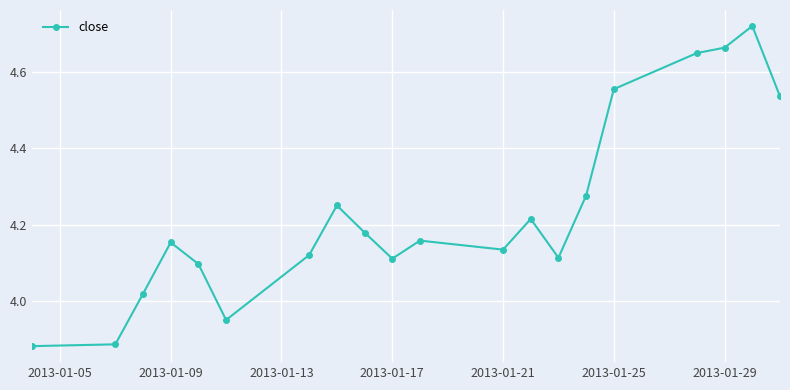

True or false: there are more than 0 points higher than both neighbors.

True